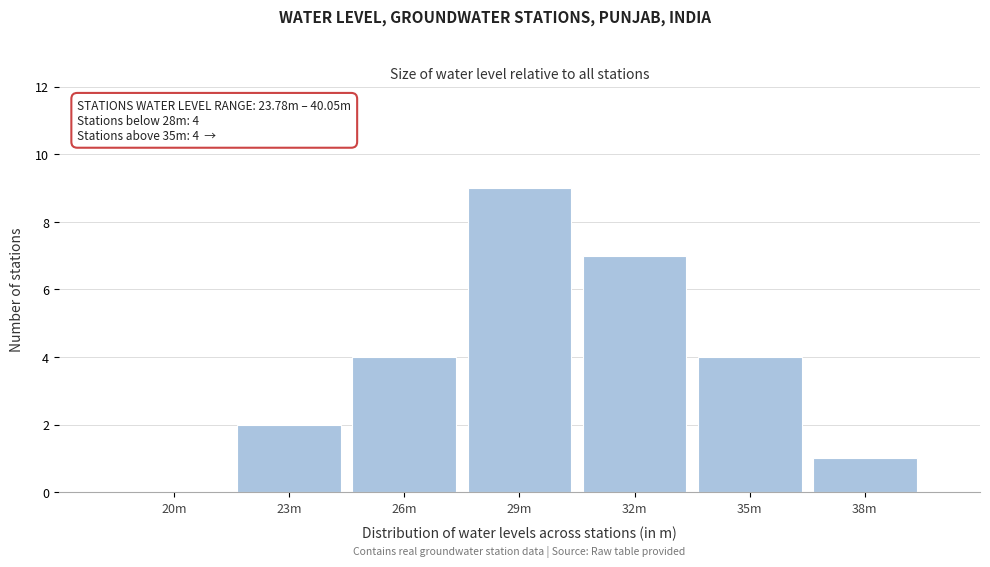

Reading right to left, what are all the values shown in this chart?

38m=1	35m=4	32m=7	29m=9	26m=4	23m=2	20m=0